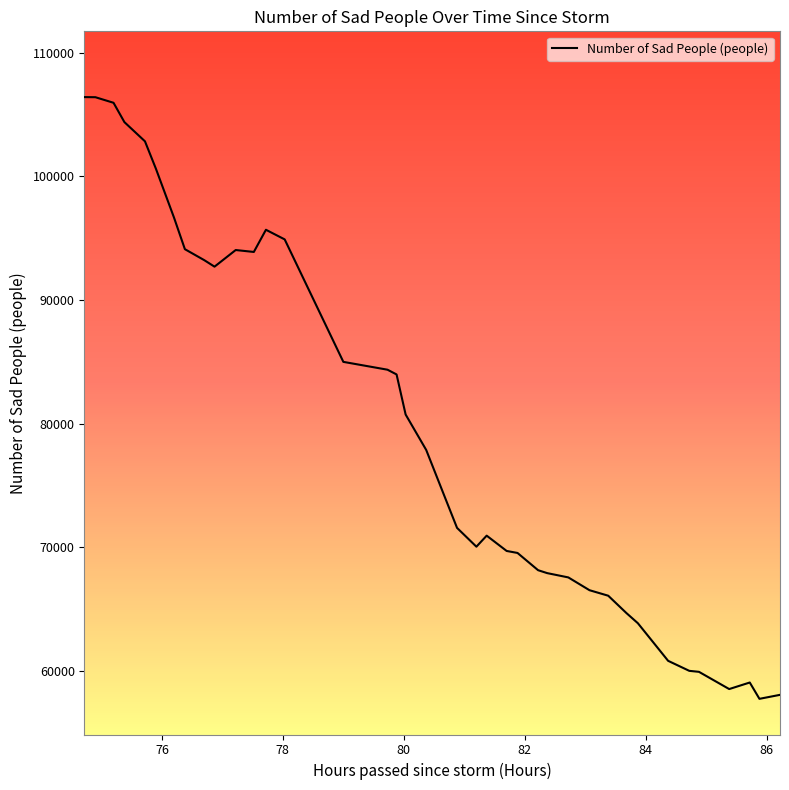

What is the greatest value displayed?

106416